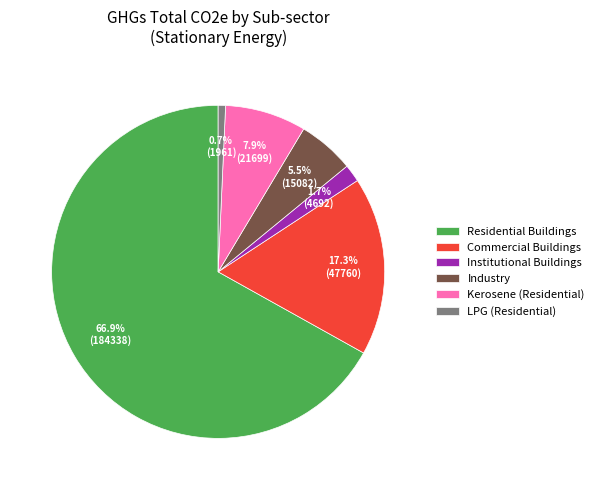

Does Residential Buildings account for over 50% of the chart?

Yes